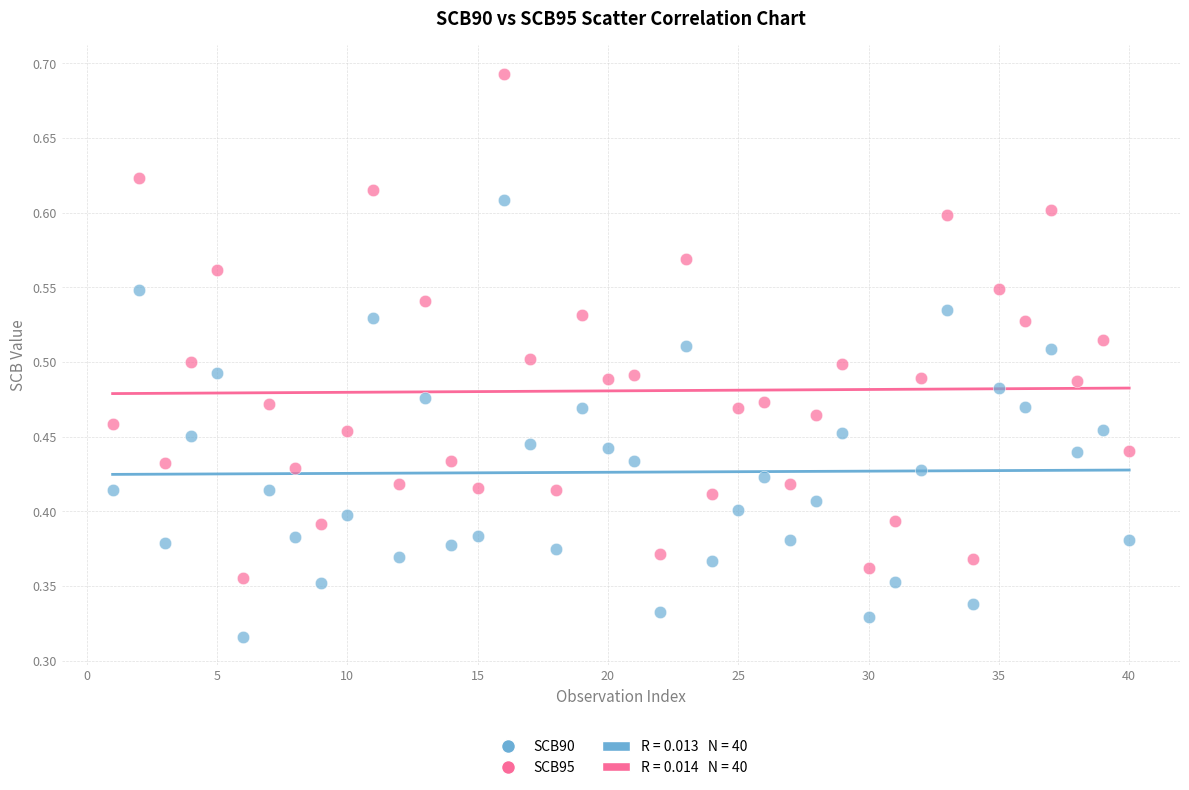

Which series has the largest Y range (max minus min)?

SCB95